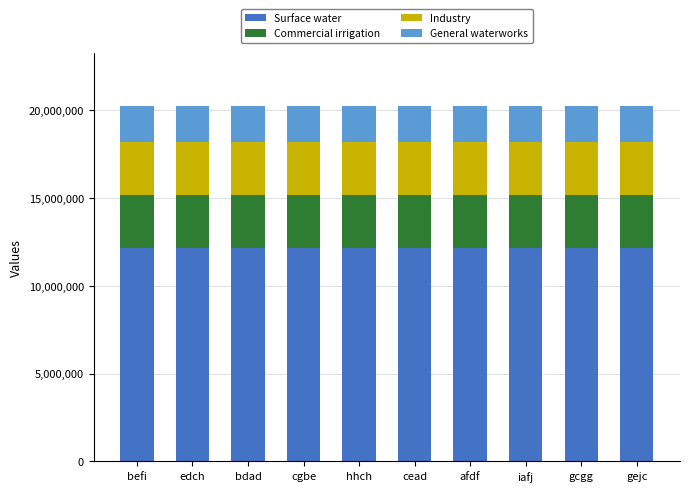

What is the sum of all Surface water values?

121353900